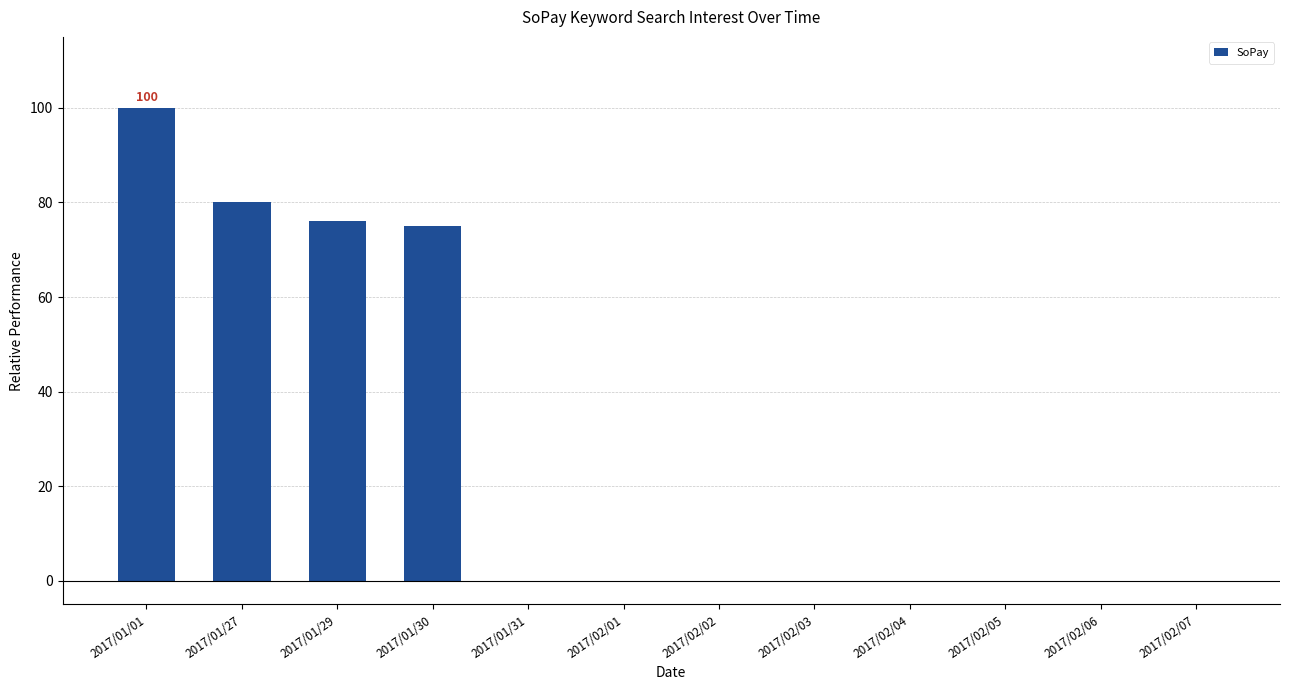

Does the chart contain stacked bars?

No